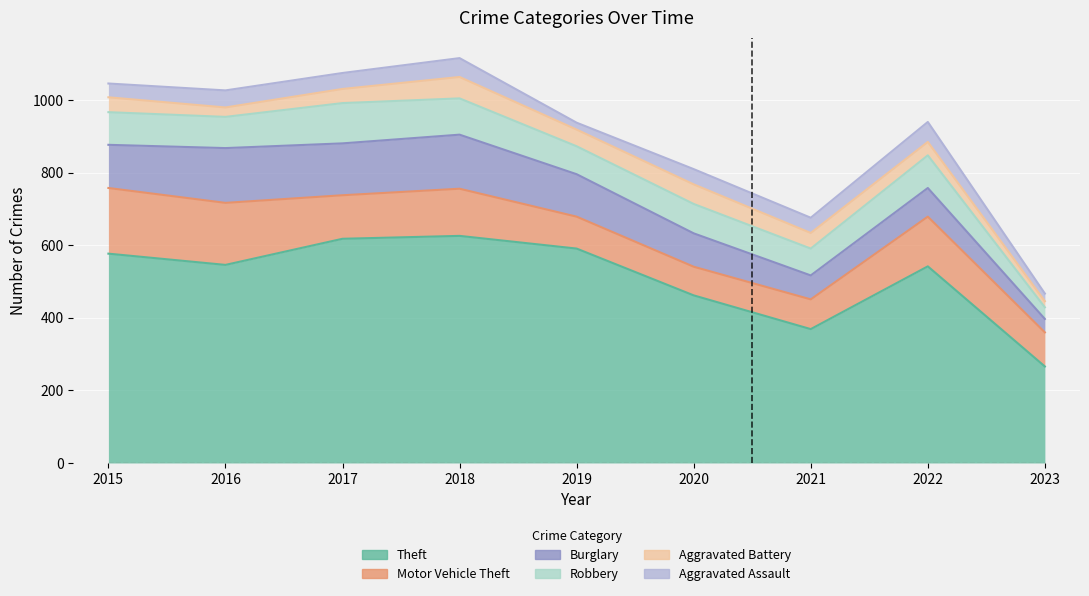

What is the difference between the maximum and minimum values in the Aggravated Battery series?

618